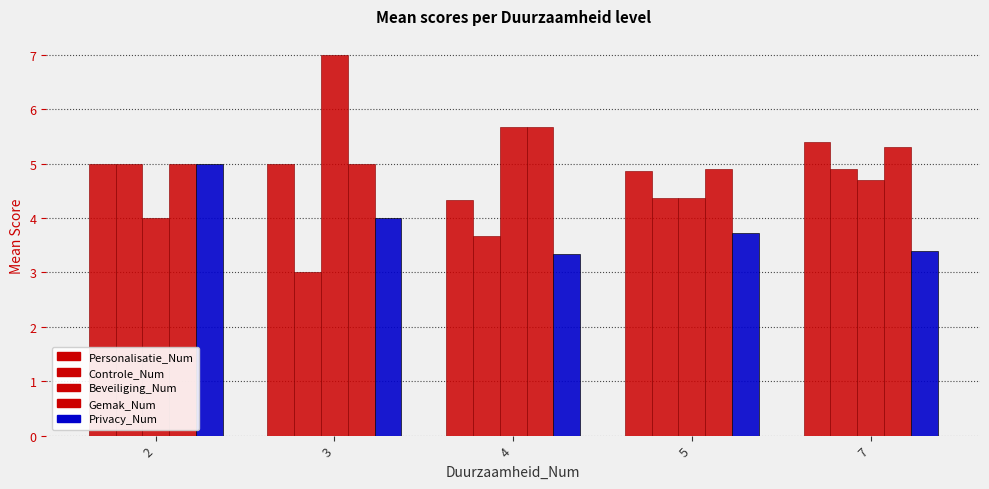

True or false: Personalisatie_Num has a value of 5.0 at 3.

True